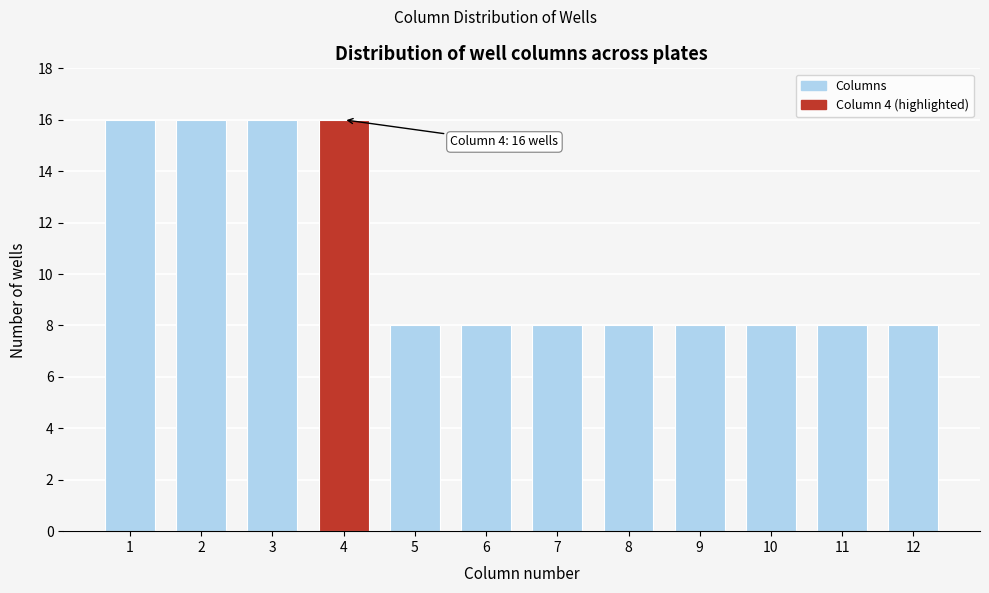

Reading left to right, extract all data points from this chart.

1=16	2=16	3=16	4=16	5=8	6=8	7=8	8=8	9=8	10=8	11=8	12=8